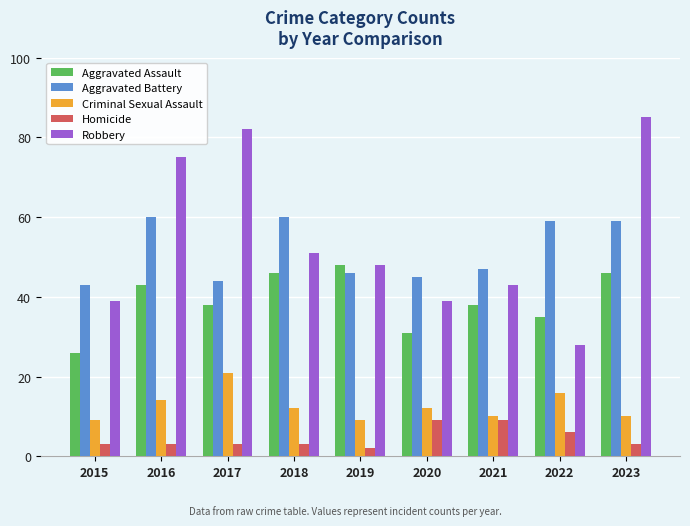

Are the bars horizontal?

No